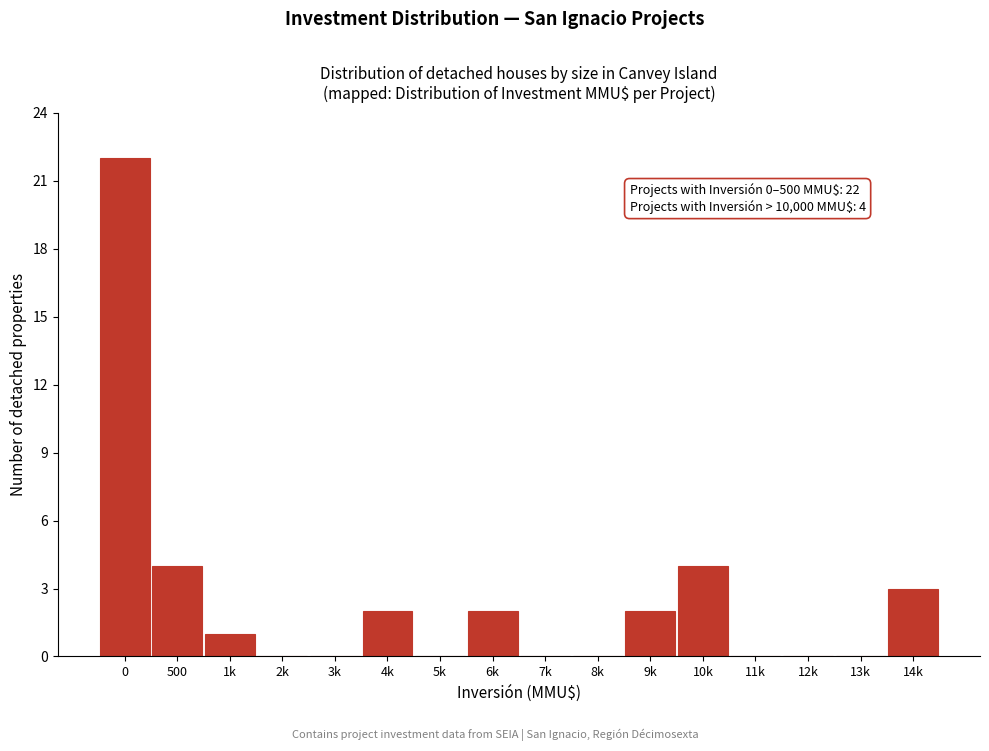

Reading left to right, list all the values displayed in this chart.

0=22	500=4	1k=1	2k=0	3k=0	4k=2	5k=0	6k=2	7k=0	8k=0	9k=2	10k=4	11k=0	12k=0	13k=0	14k=3